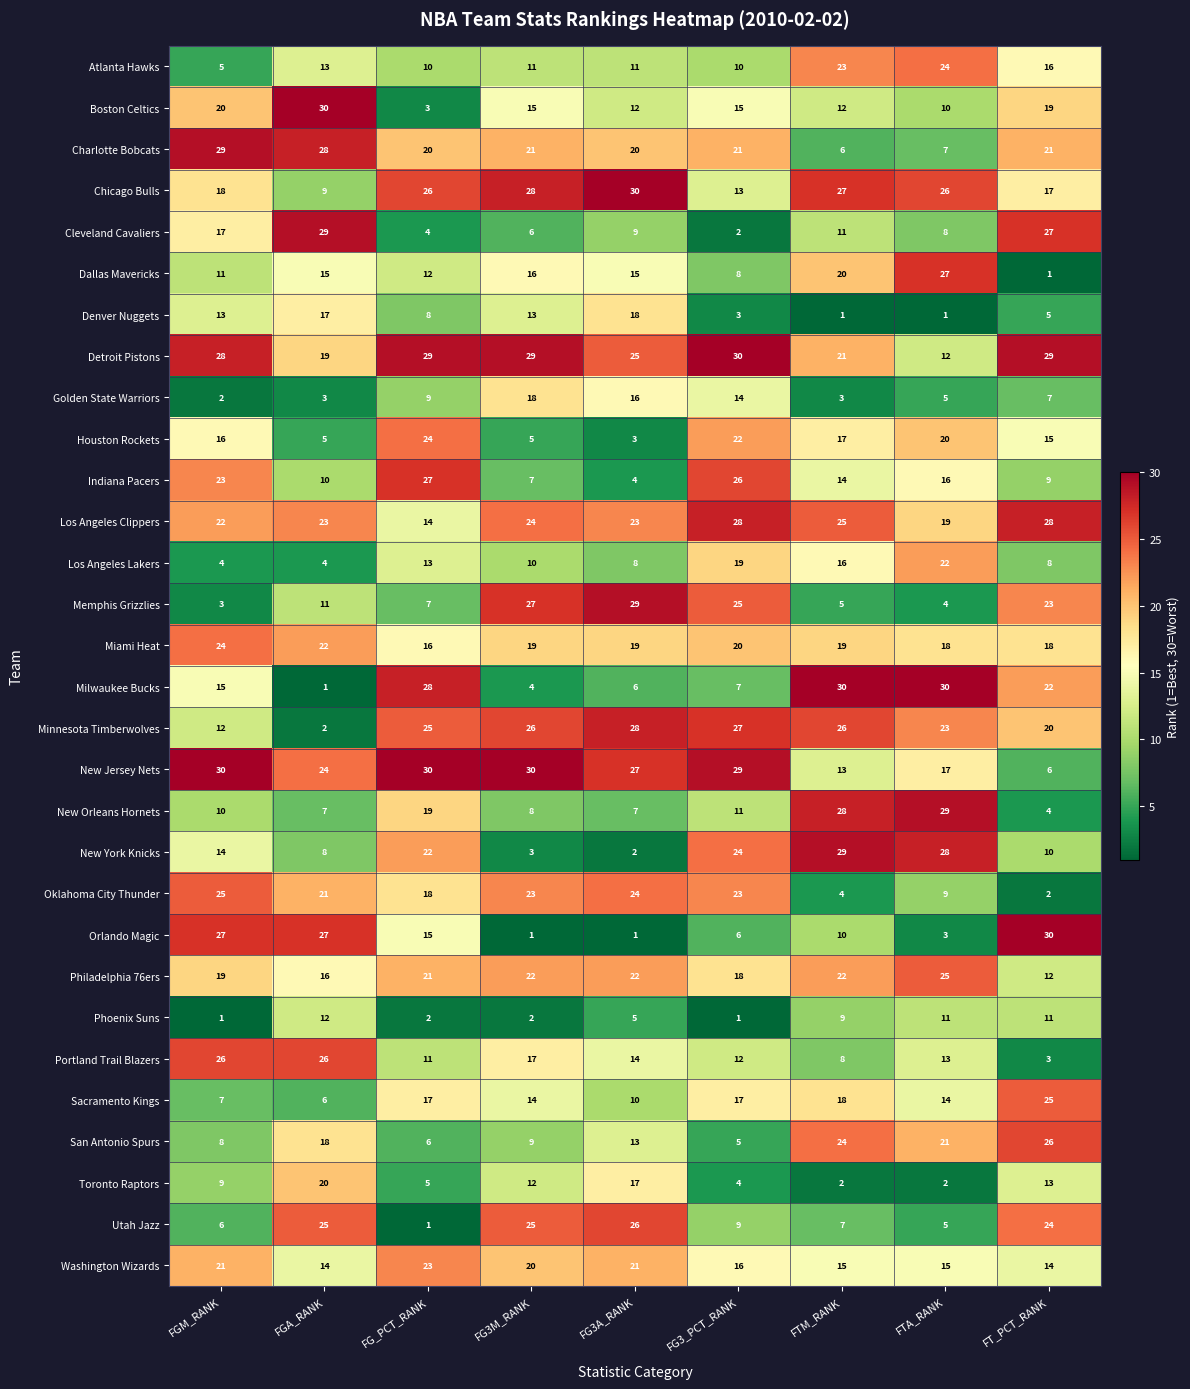

What is the sum of the Phoenix Suns values at FT_PCT_RANK and FG3A_RANK?

16